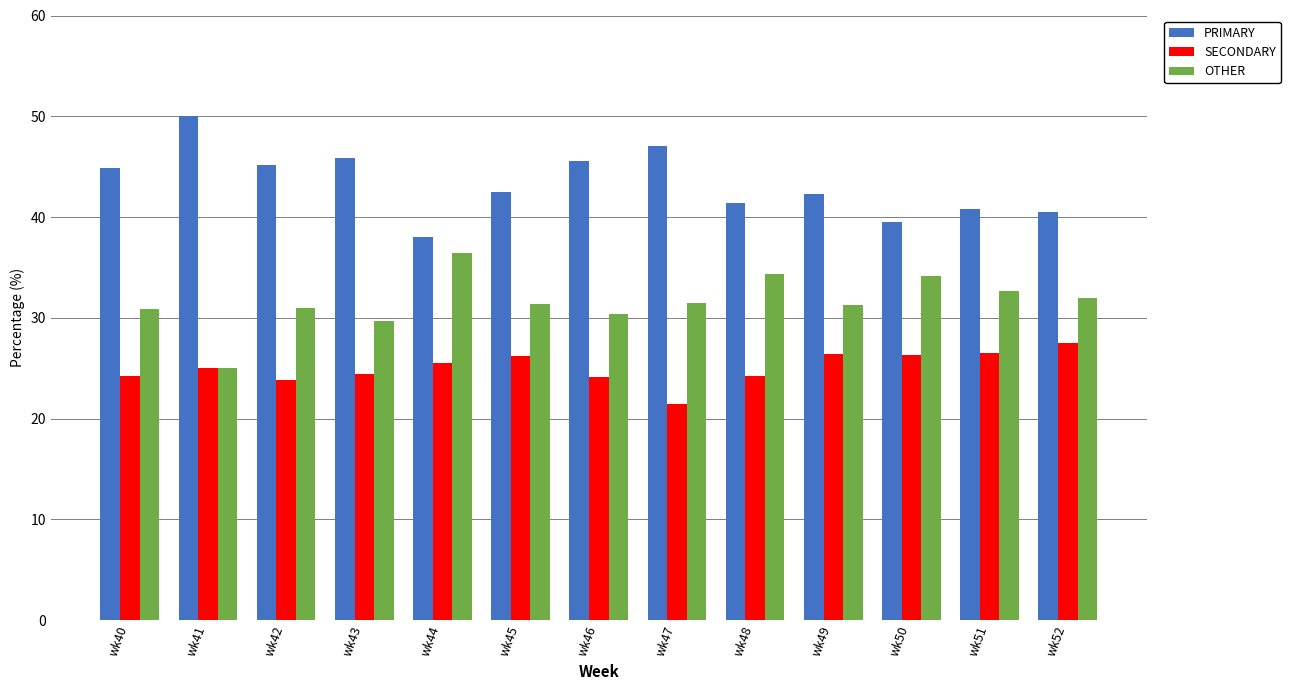

What is the difference between the maximum and minimum values in the PRIMARY series?

12.0